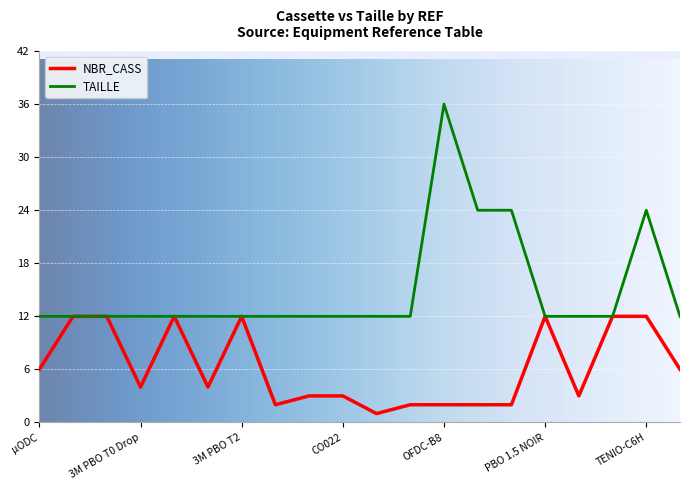

Which series has the widest spread of values?

TAILLE